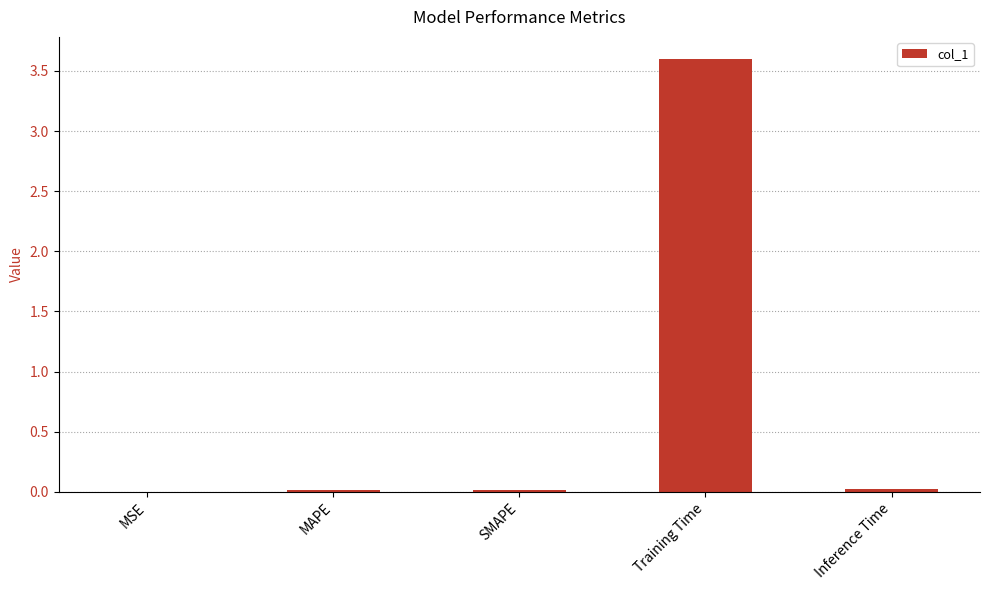

Is it true that the value at SMAPE is 0.0?

True